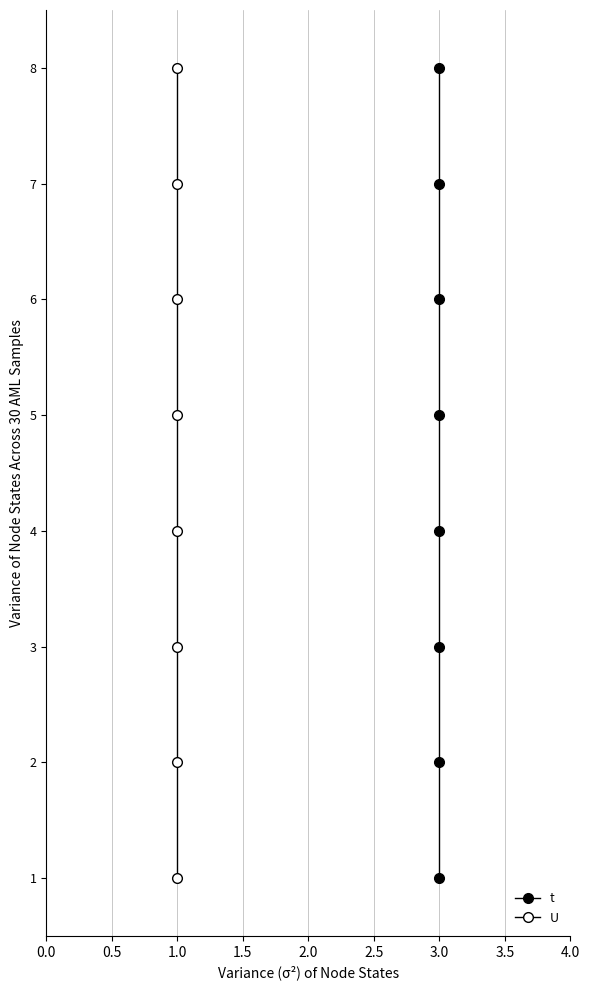

What are all the series names shown in the legend?

t, U